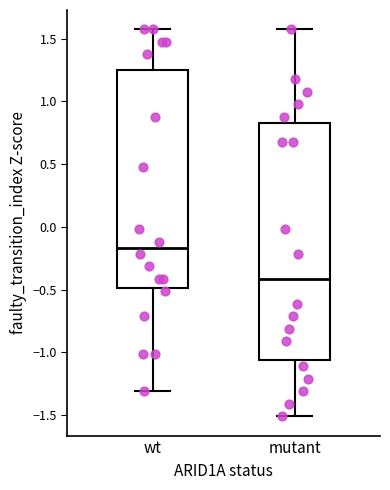

Reading left to right, transcribe this box plot: for each box, give where its median line is, the range the box spans, and where its two whiskers end, as read against the y-axis. The values are not printed on the chart, so give them approximately, as read against the axis.

wt: median -0.15, box -0.50 to 1.25, whiskers -1.30 to 1.55
mutant: median -0.40, box -1.05 to 0.85, whiskers -1.50 to 1.55